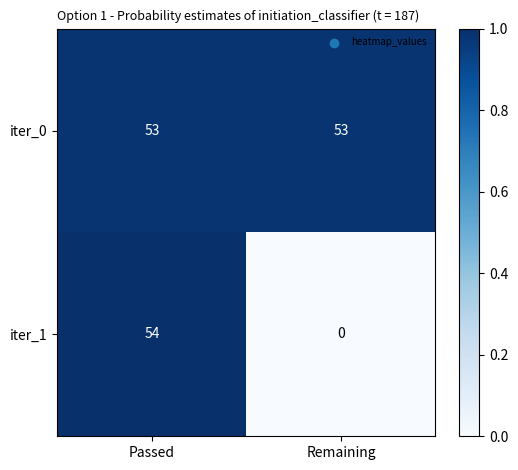

List the series in order of their peak value, highest first.

iter_1, iter_0